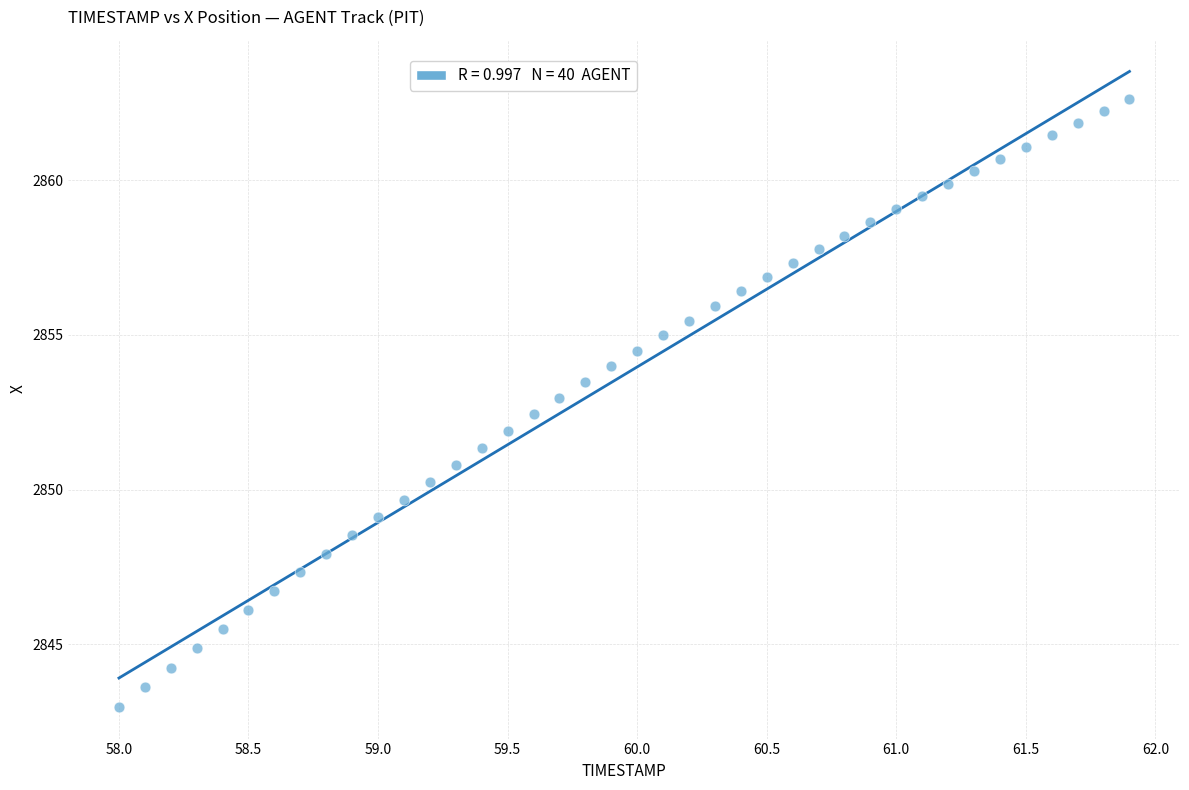

What is the range of X values (max minus min)?

3.9